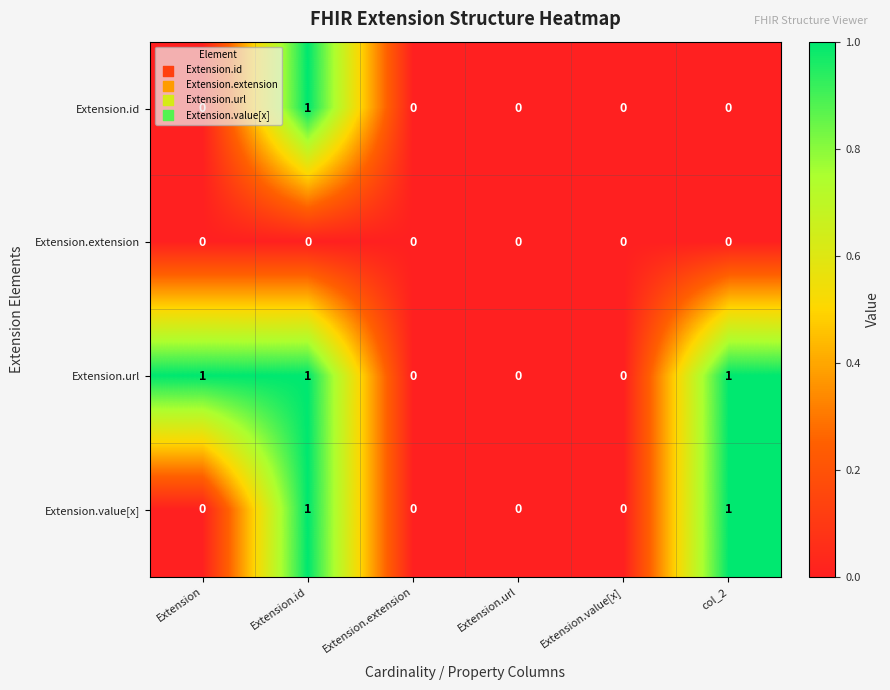

Count the Extension.id values in the range 0 to 1.

6